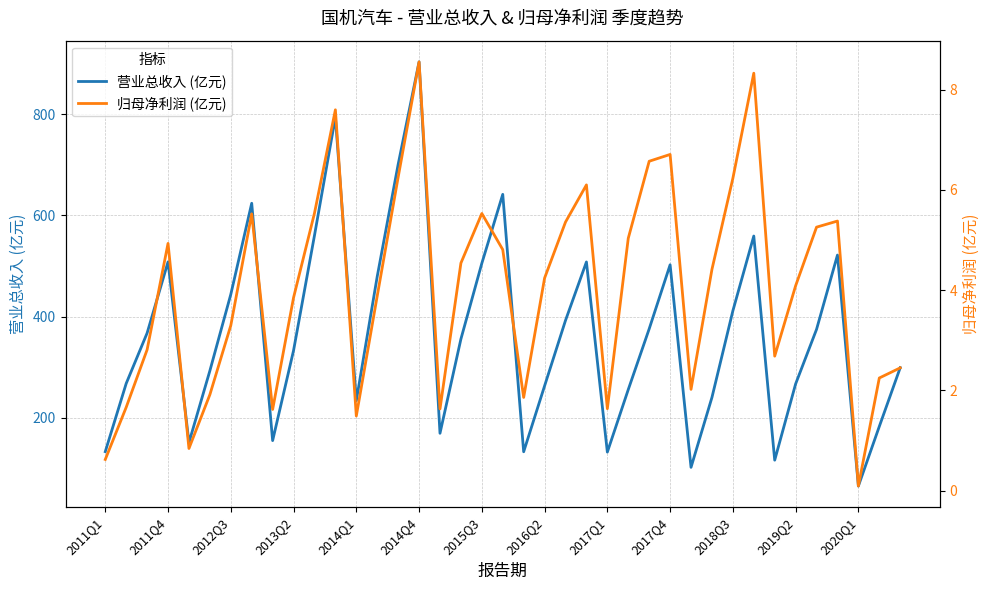

Which category has the lowest value in the 营业总收入 (亿元) series?

2020Q1